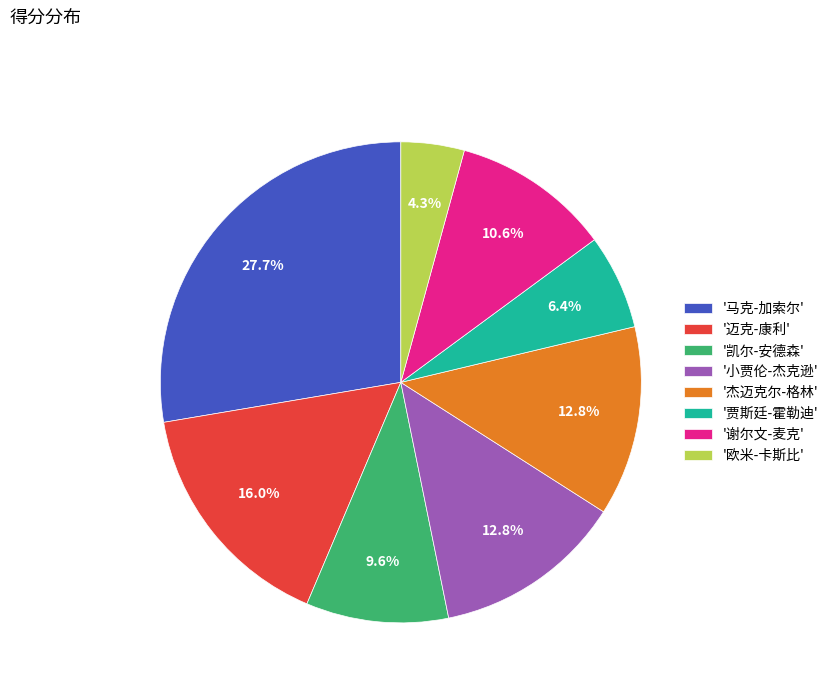

Which has a higher value, '贾斯廷-霍勒迪' or '杰迈克尔-格林'?

'杰迈克尔-格林'